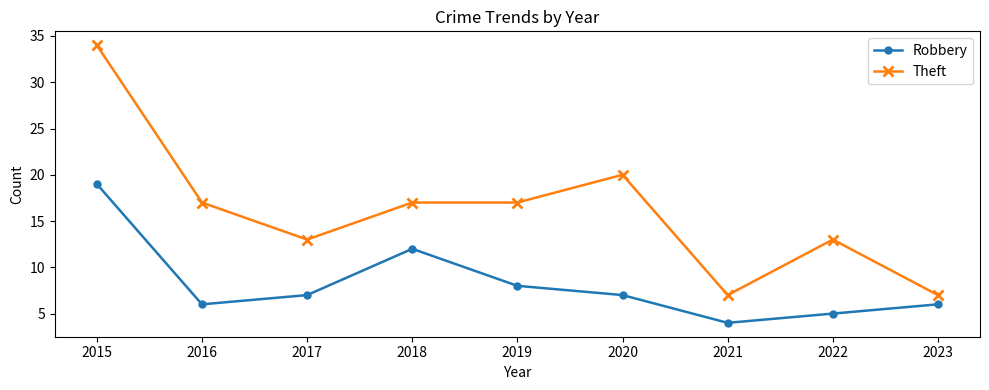

List the series in order of their peak value, highest first.

Theft, Robbery